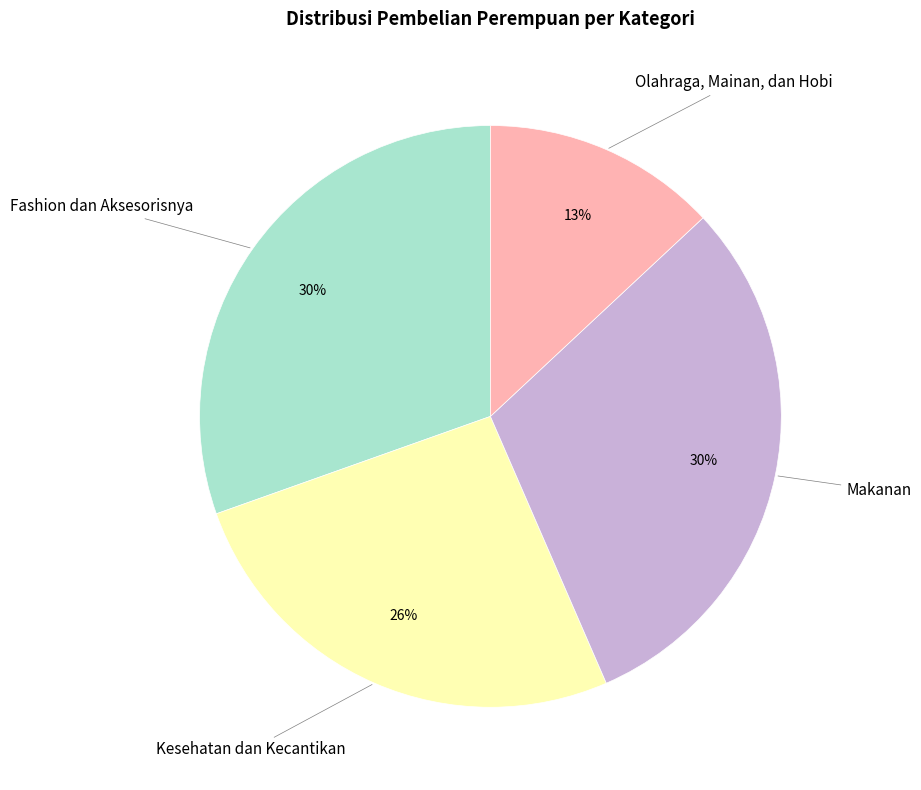

To the nearest percent, what is the average slice percentage?

25%